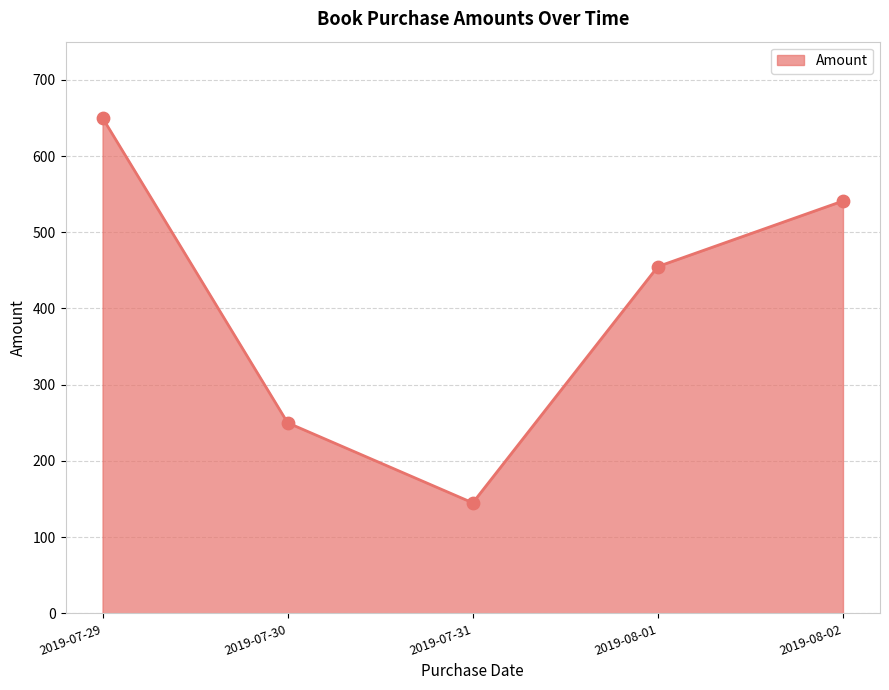

Approximately how many times larger is the value at 2019-07-30 compared to 2019-08-01?

0.5